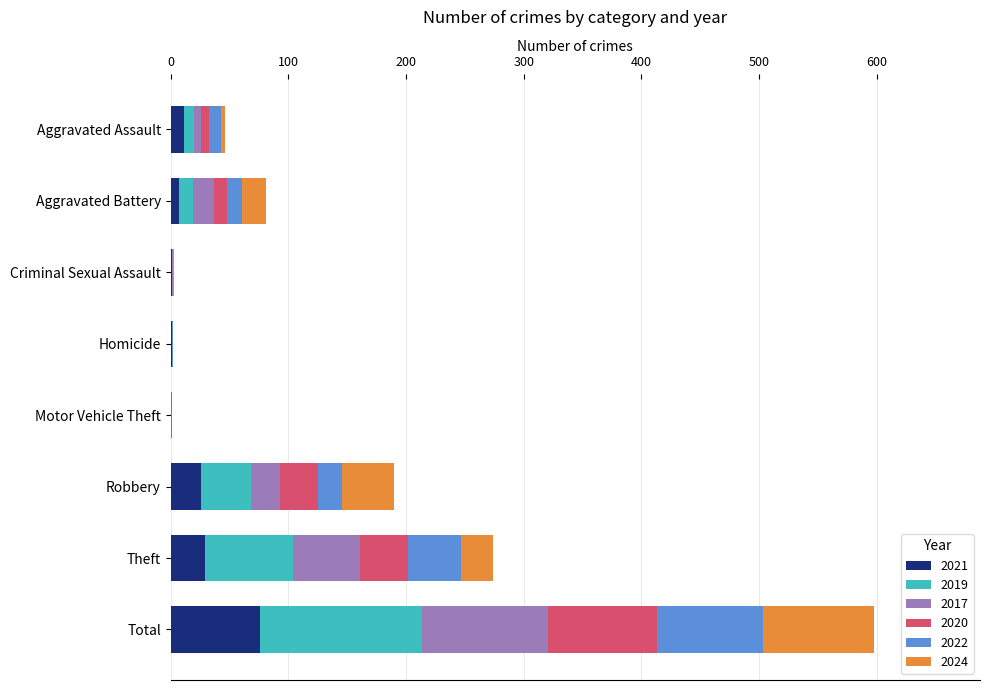

What is the sum of all 2021 values?

151